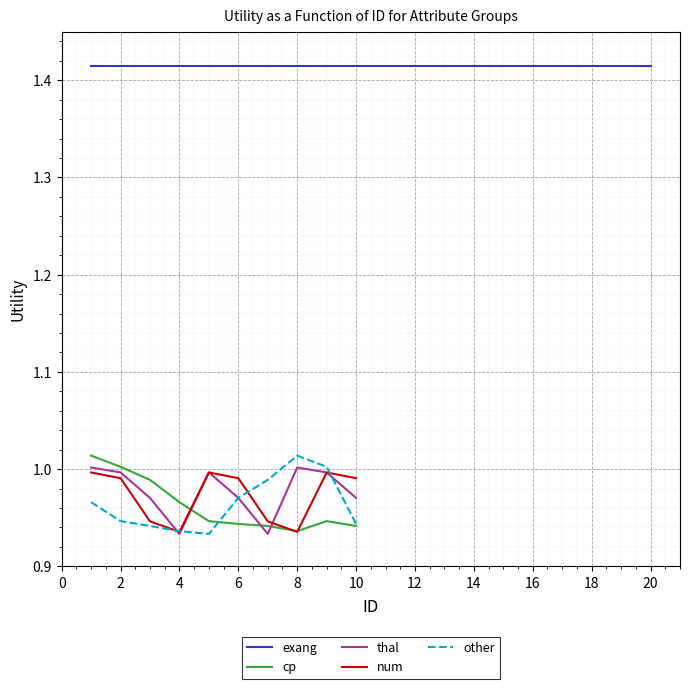

At which label does other reach its peak?

8